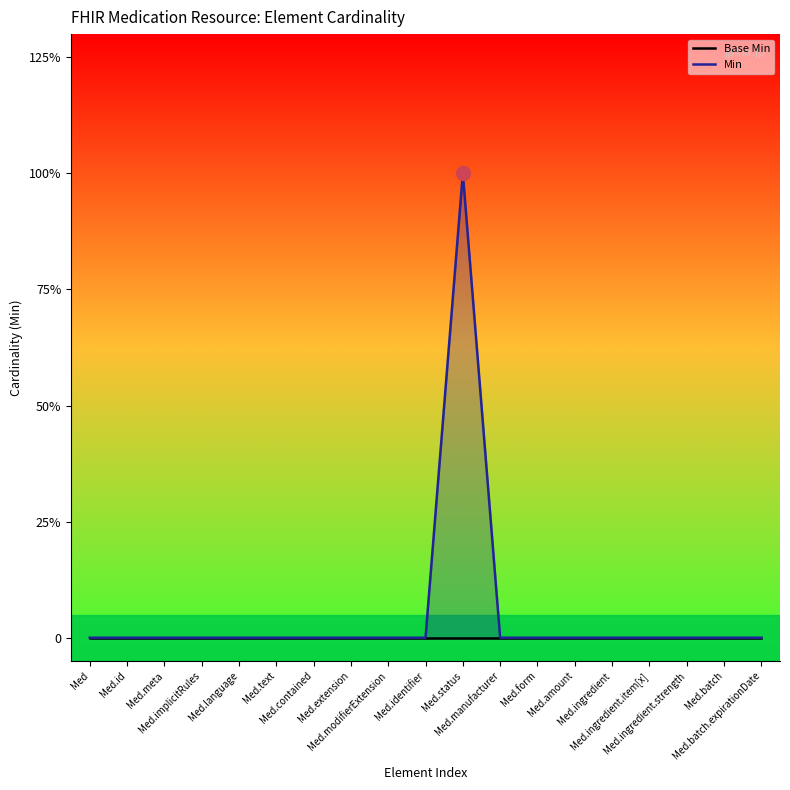

What are all the series names shown in the legend?

Base Min, Min